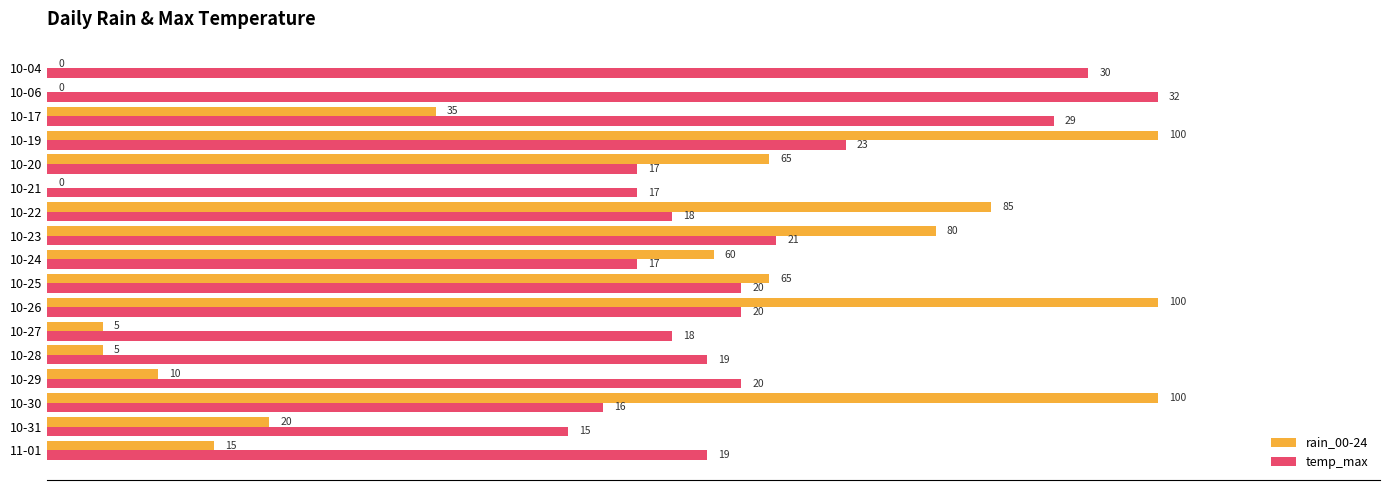

How many categories are shown in the chart?

17